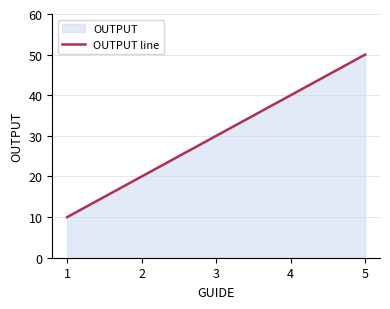

How many data points does each series have?

5